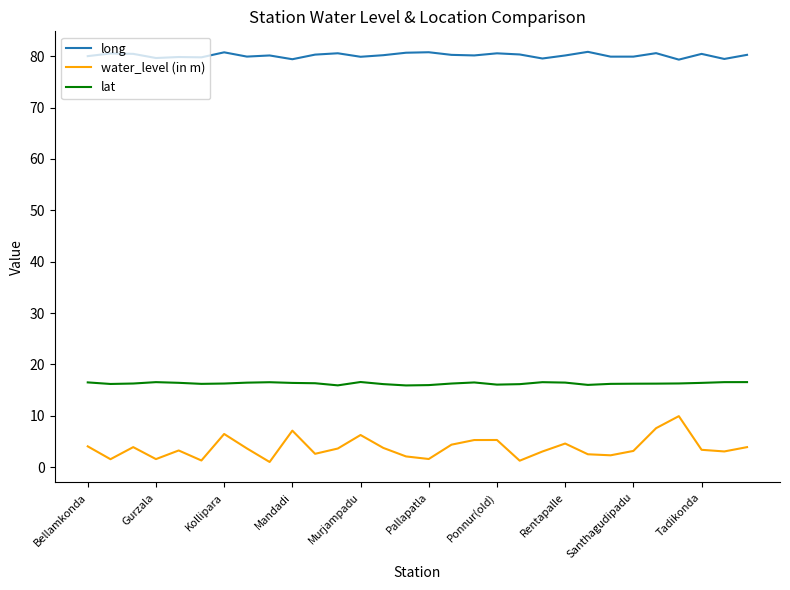

Rank the series by their maximum value, from highest to lowest.

long, lat, water_level (in m)